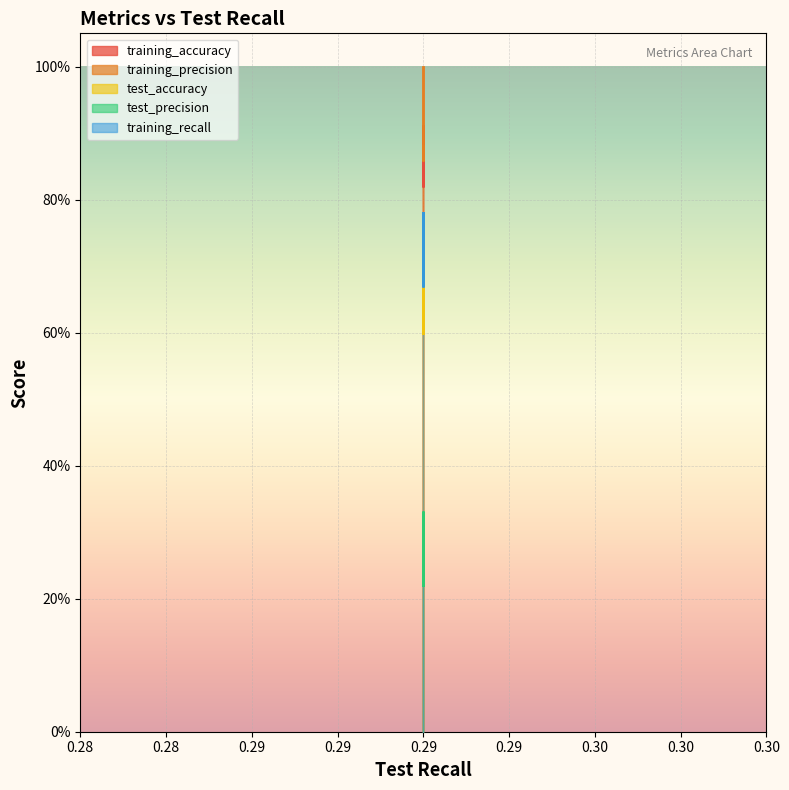

Which category has the highest value in the training_accuracy series?

0.29